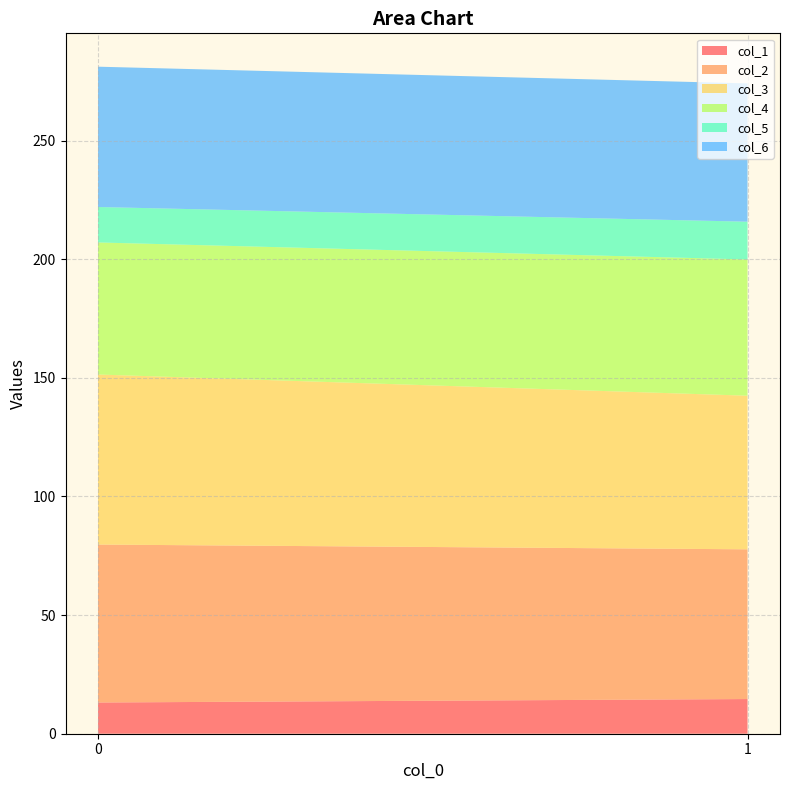

Reading left to right, list all the values displayed in this chart.

col_1: 0=13.2	1=14.6
col_2: 0=66.6	1=63.1
col_3: 0=71.7	1=64.8
col_4: 0=55.7	1=57.4
col_5: 0=14.9	1=15.9
col_6: 0=59.1	1=58.3